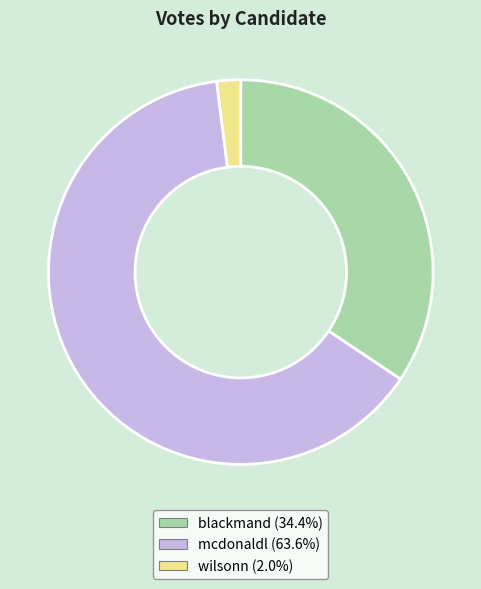

Does mcdonaldl account for over 50% of the chart?

Yes